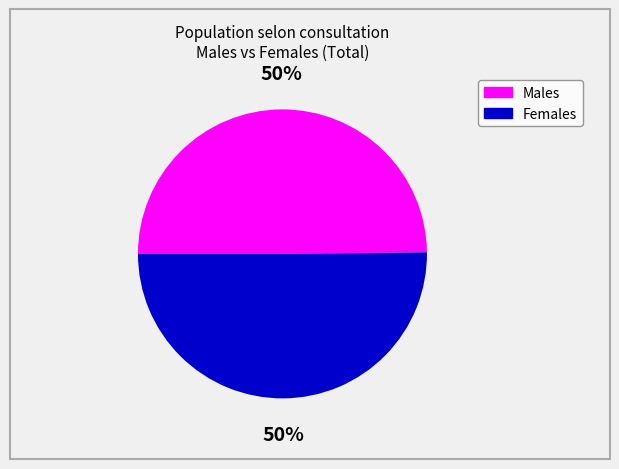

To the nearest percent, what is the average slice percentage?

50%